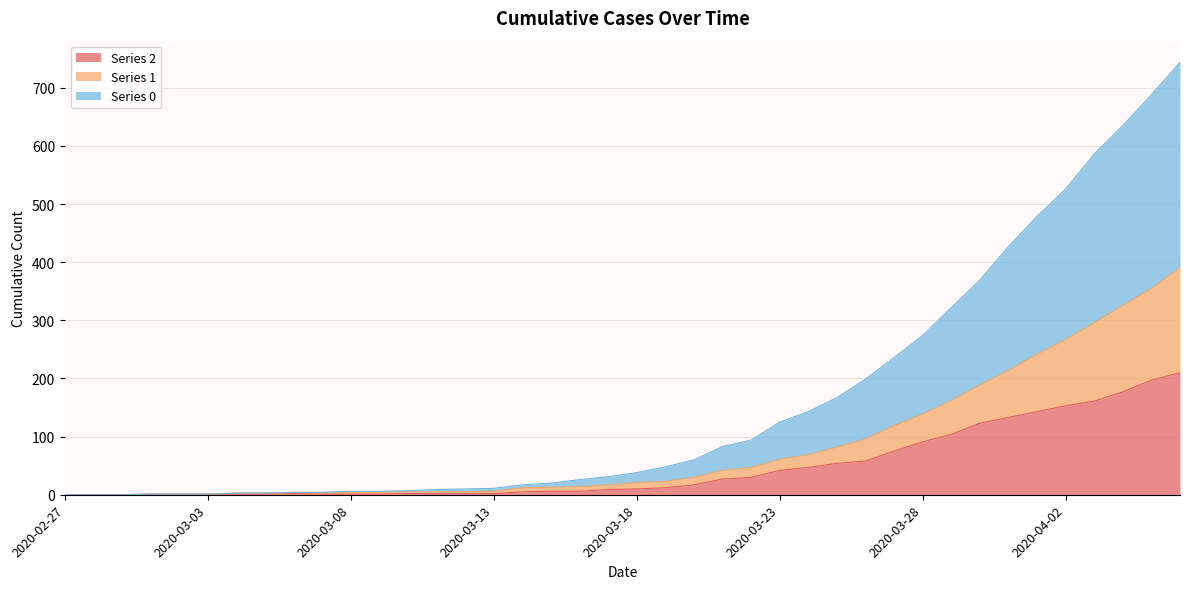

What is the sum of all 2 values?

1908